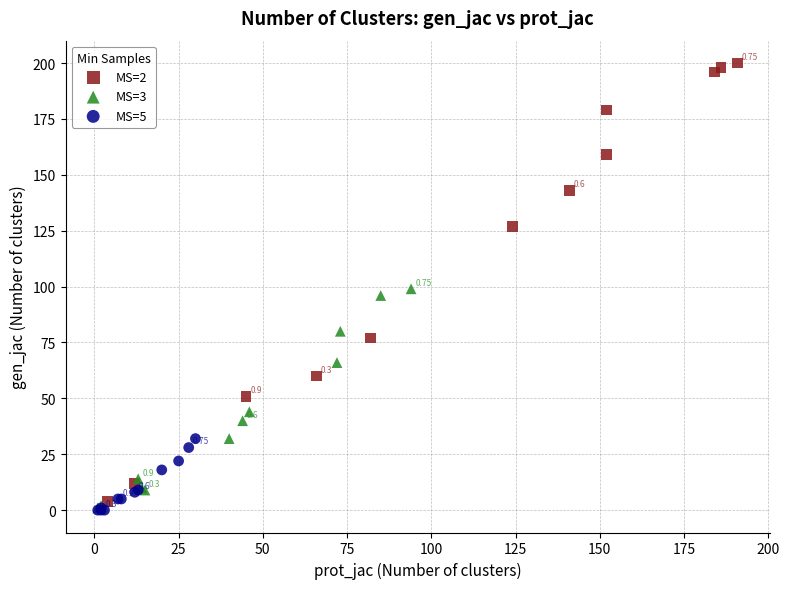

Which series contains the highest Y value?

MS=2